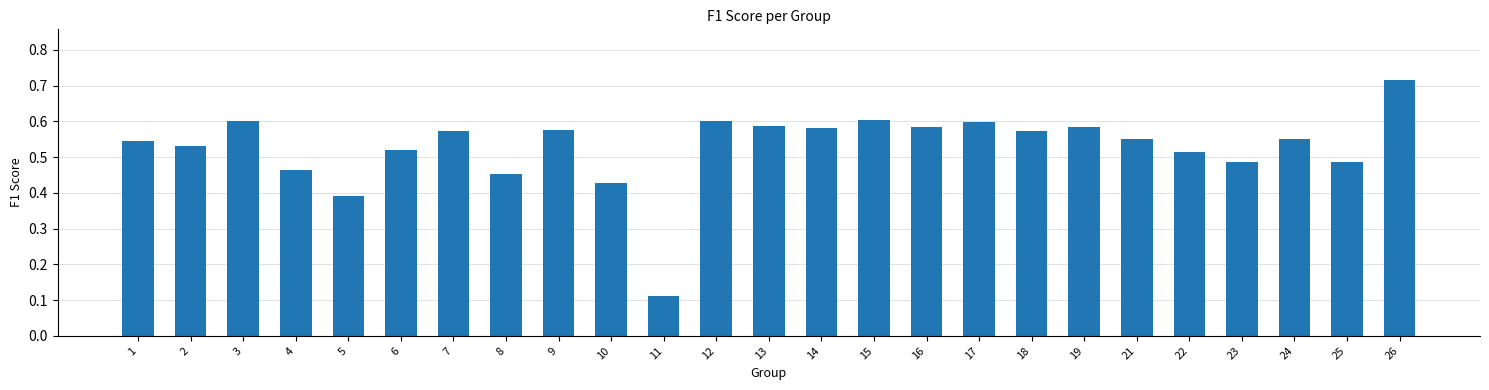

What is the sum of all values?

13.2